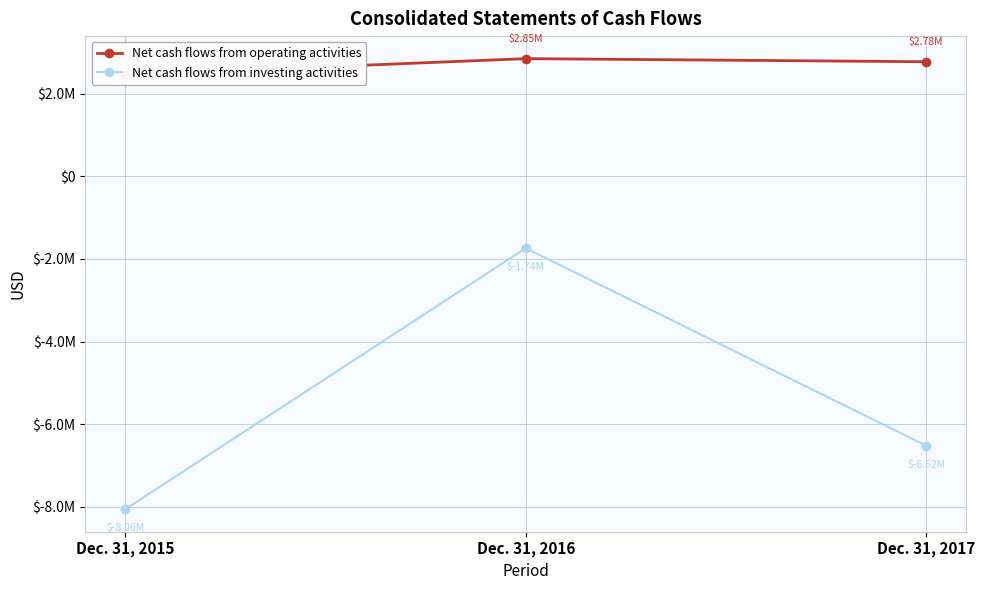

What is the sum of the Net cash flows from investing activities values at Dec. 31, 2016 and Dec. 31, 2015?

-9799741